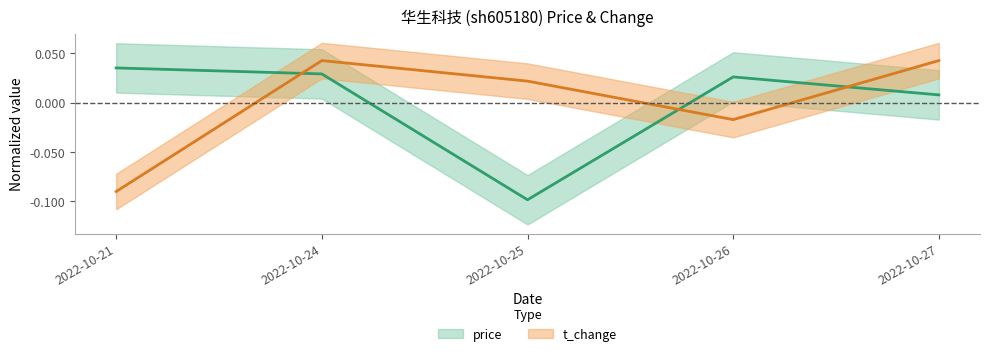

List the series in order of their overall mean, highest first.

price, t_change